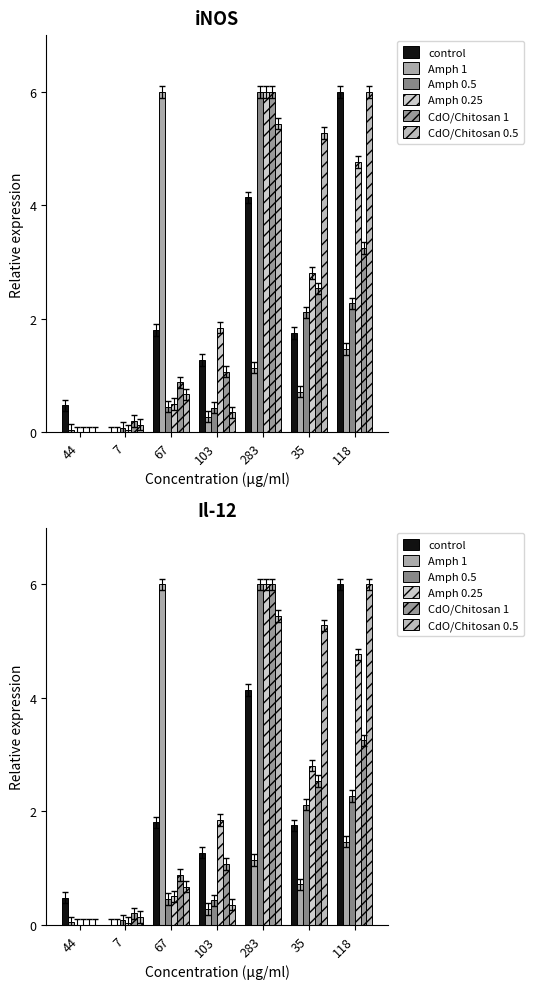

What is the maximum value for control?

6.0